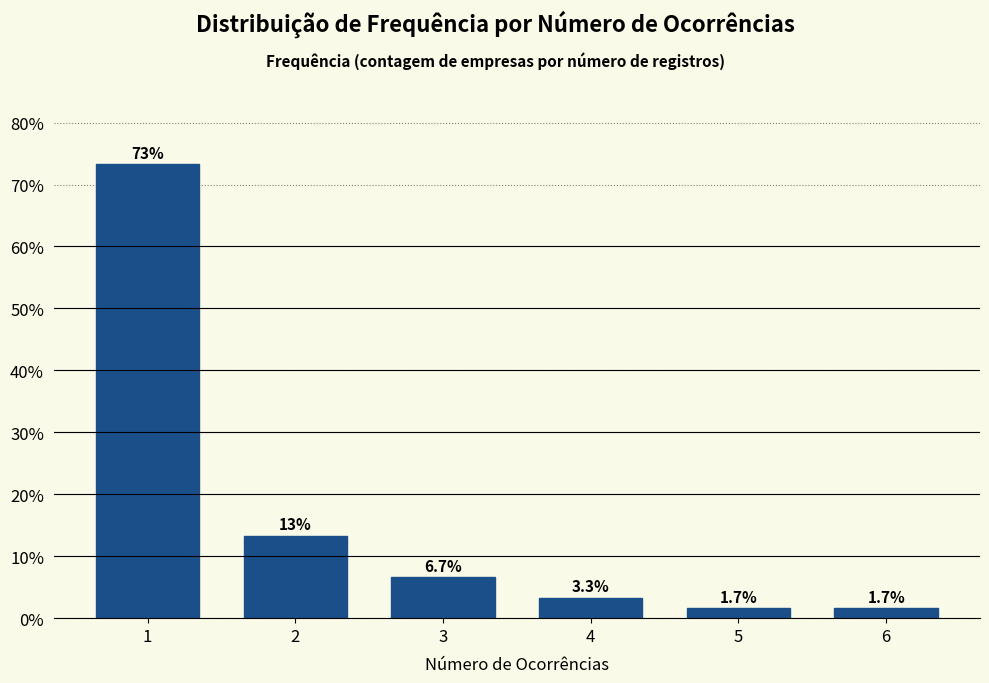

Reading right to left, list all the values displayed in this chart.

6=1.7	5=1.7	4=3.3	3=6.7	2=13.3	1=73.3